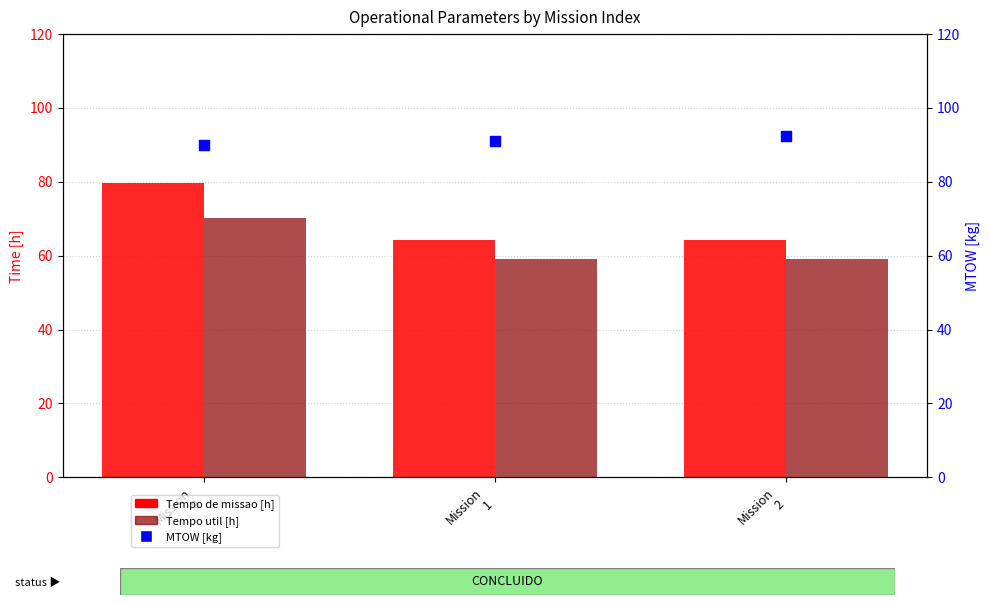

Which series has the largest Y range (max minus min)?

Tempo de missao [h]